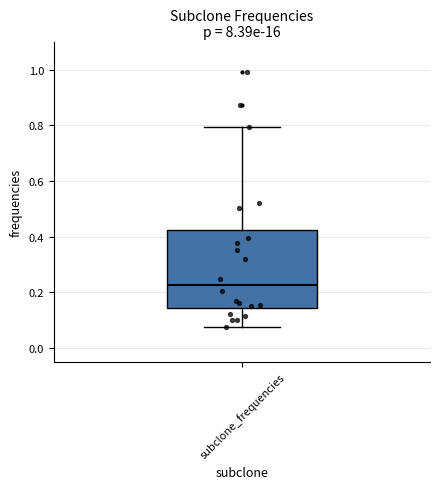

Transcribe this box plot: give where the median line is, the range the box spans, and where the two whiskers end, as read against the y-axis. The values are not printed on the chart, so give them approximately, as read against the axis.

median 0.22, box 0.14 to 0.42, whiskers 0.08 to 0.80